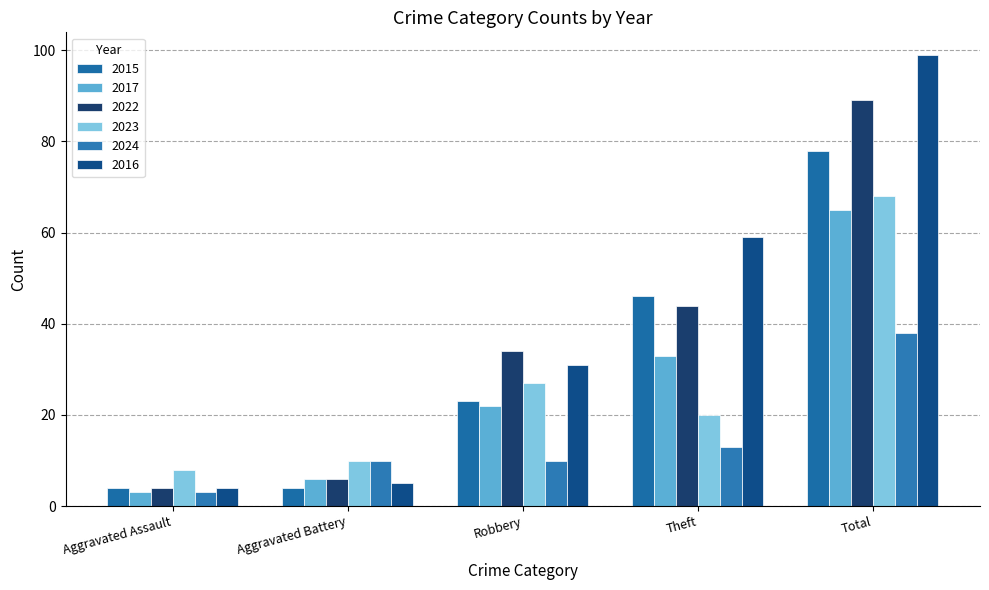

How many bars are there in total?

30